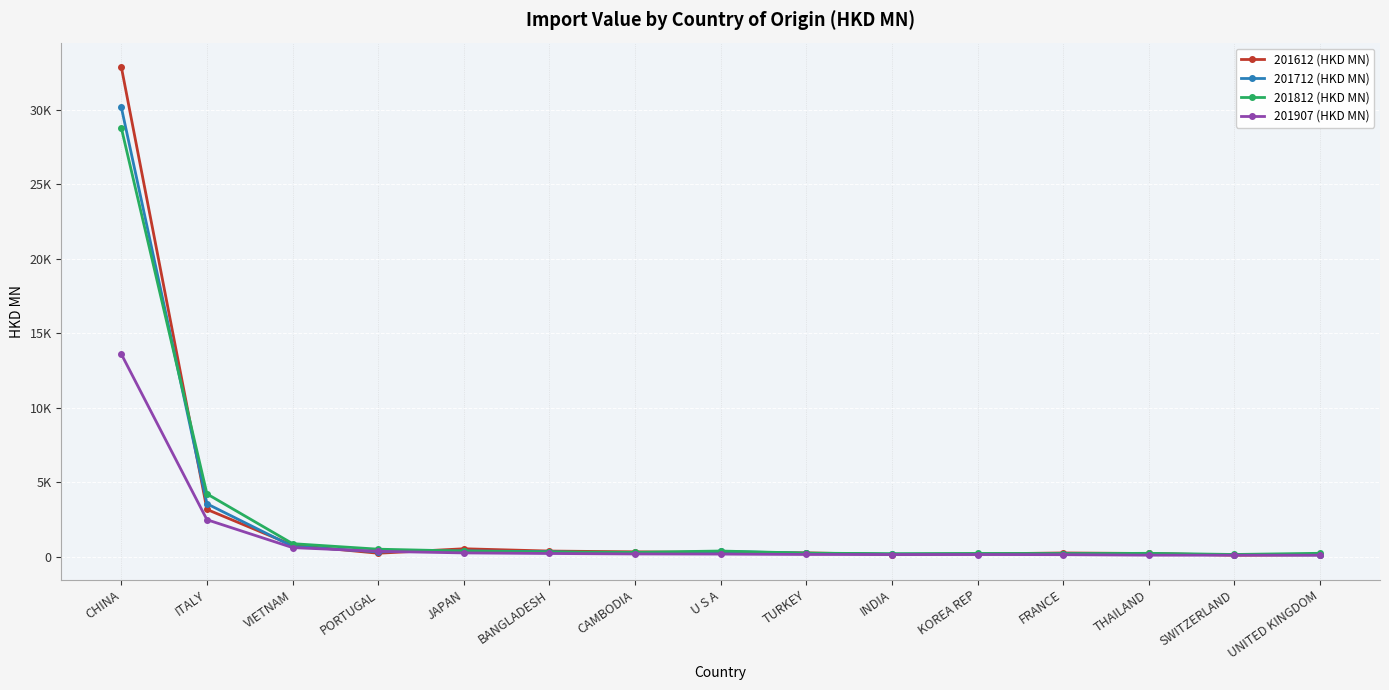

What is the maximum value shown in the chart?

32850.3